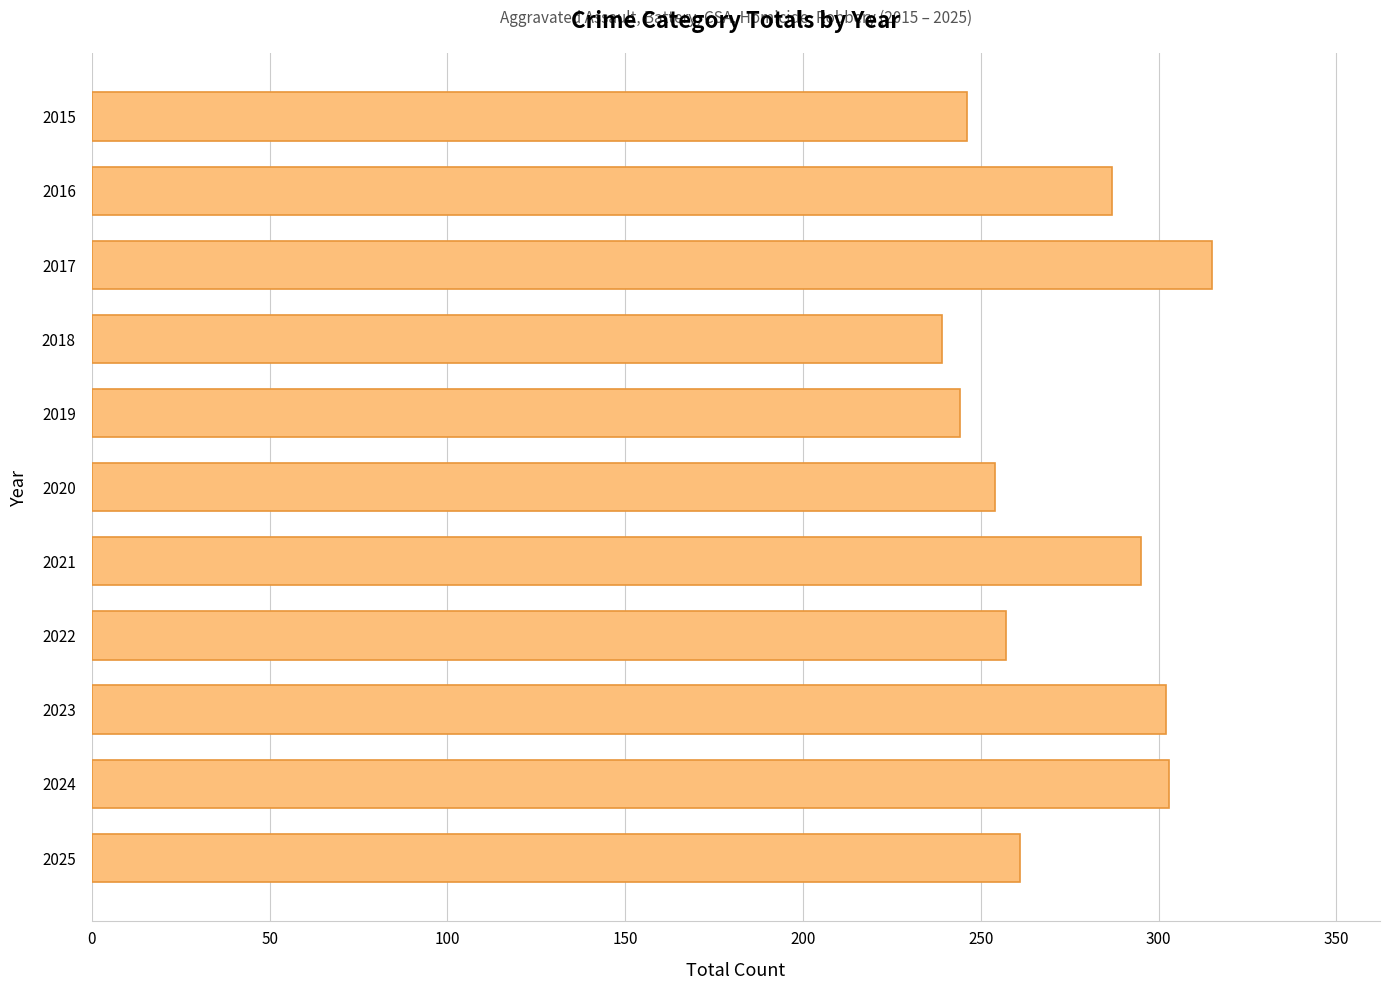

What is the ratio of the value at 2024 to the value at 2025?

1.2